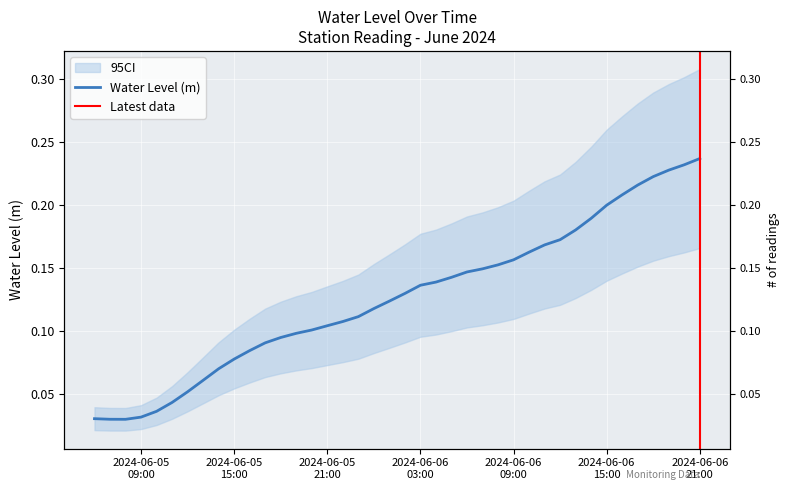

What is the average value?

0.1